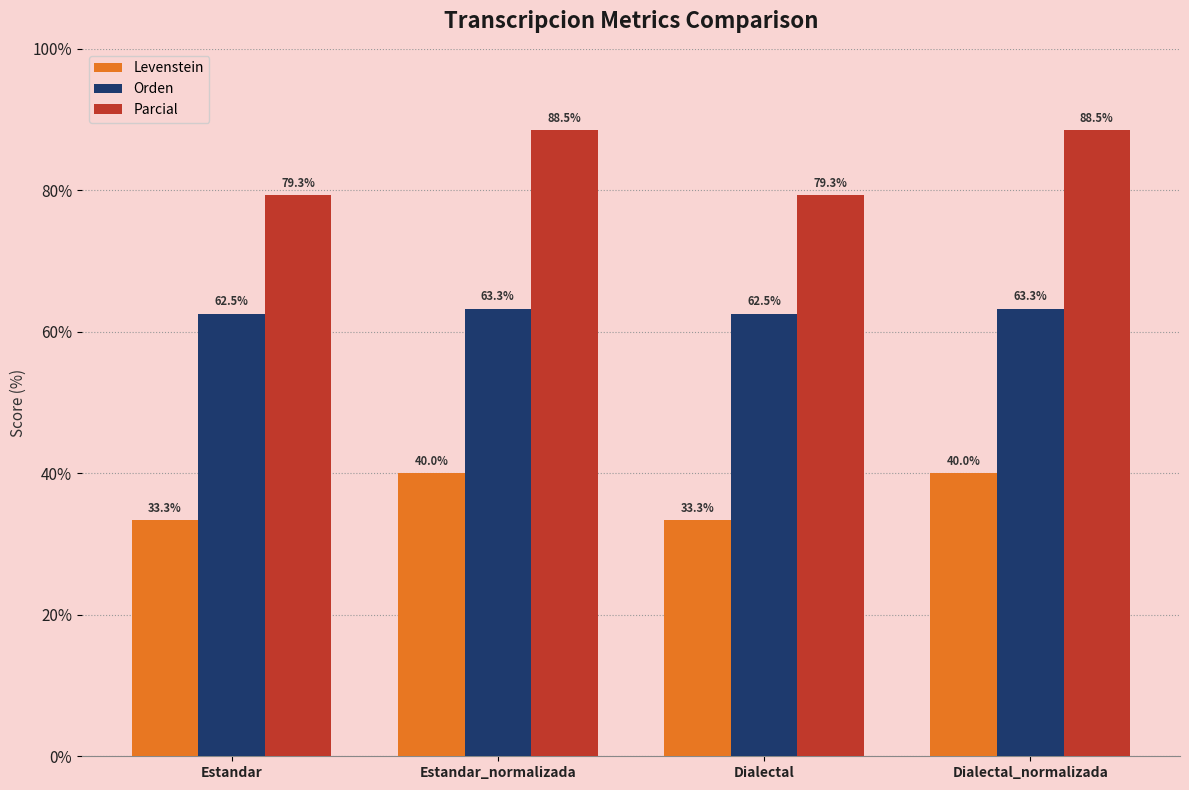

Count the number of categories in the chart.

4